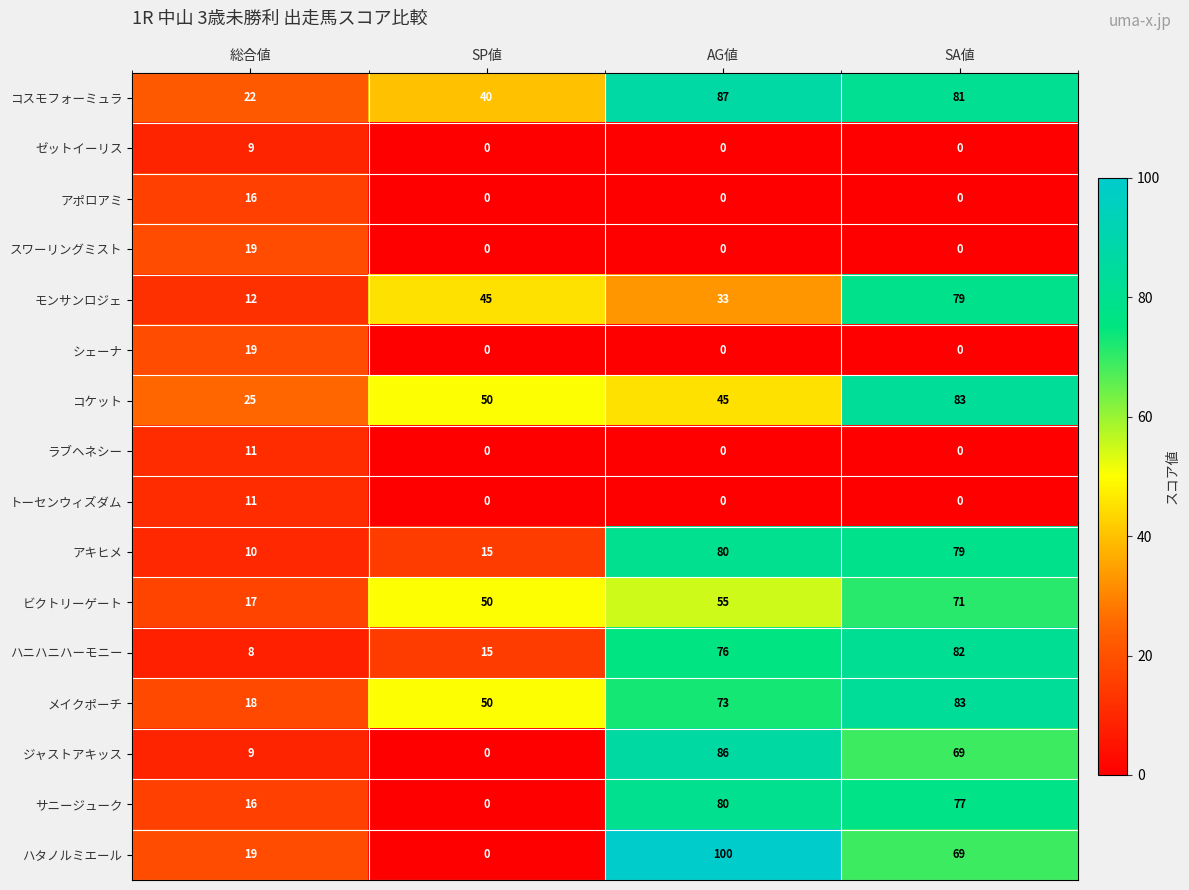

What is the average value of the メイクポーチ series?

56